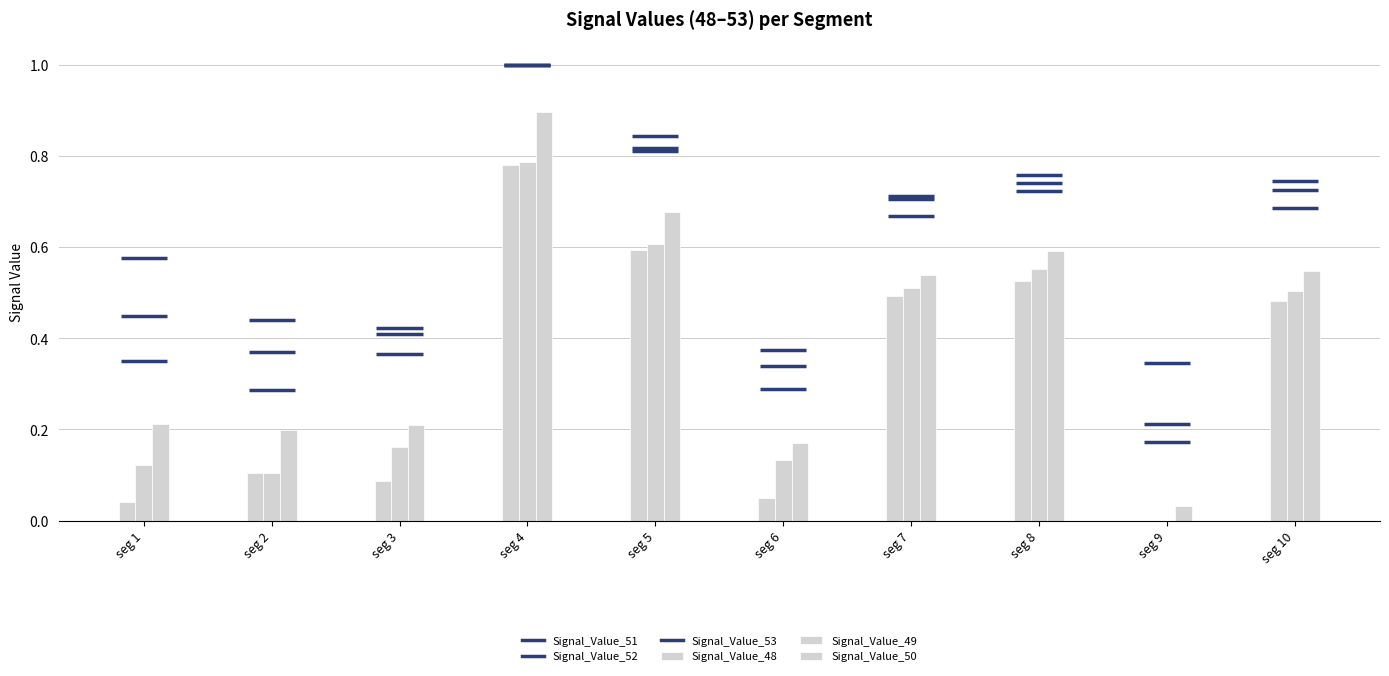

How many values in the Signal_Value_48 series exceed 0?

9